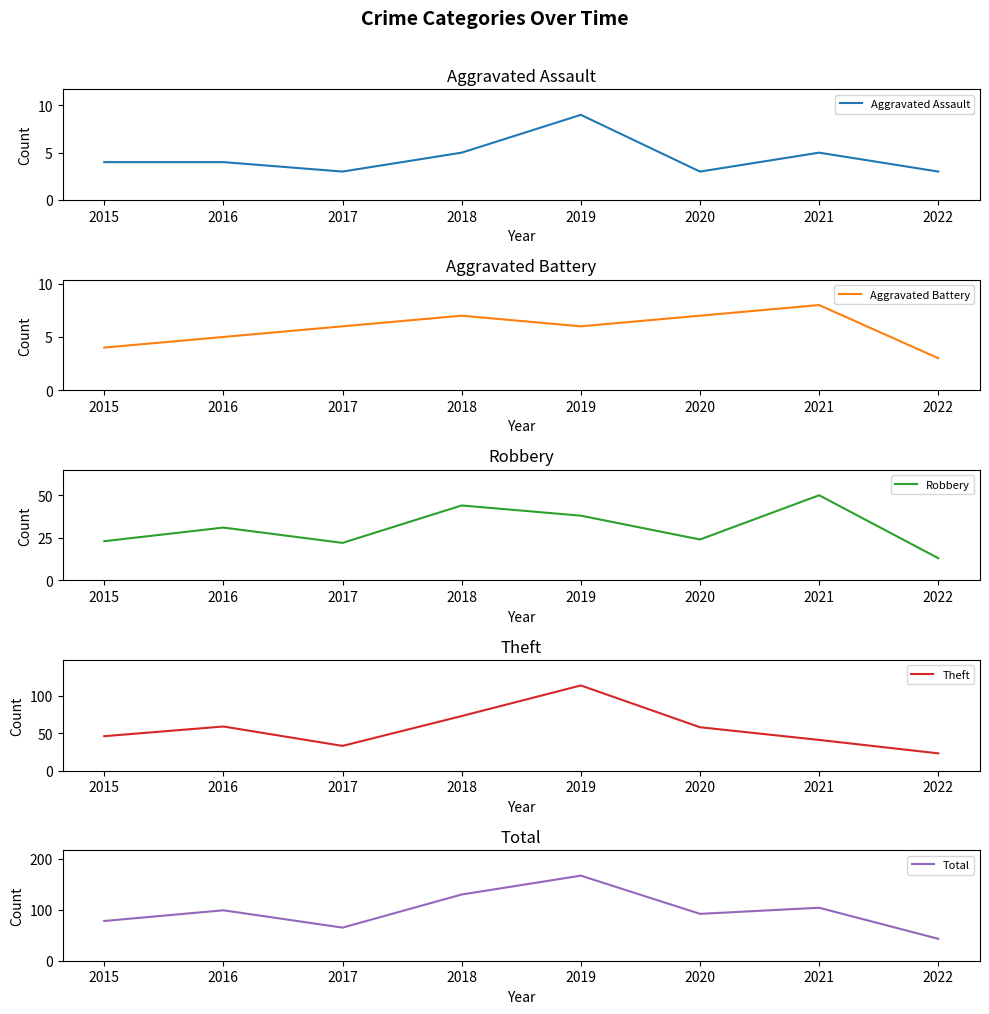

The value of Aggravated Battery at 2016 is 5. True or false?

True